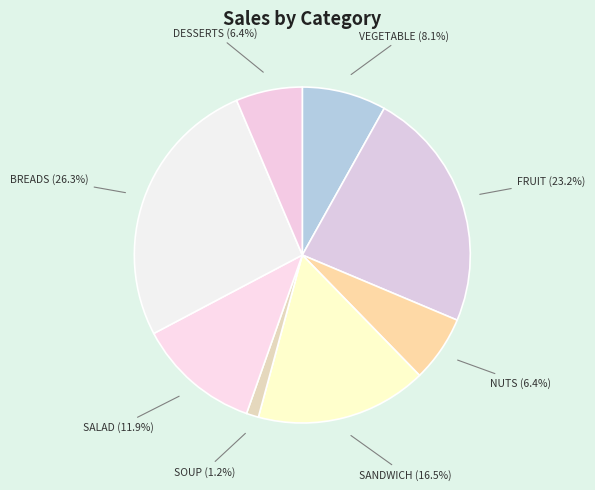

Which category has the smallest portion of the pie?

SOUP